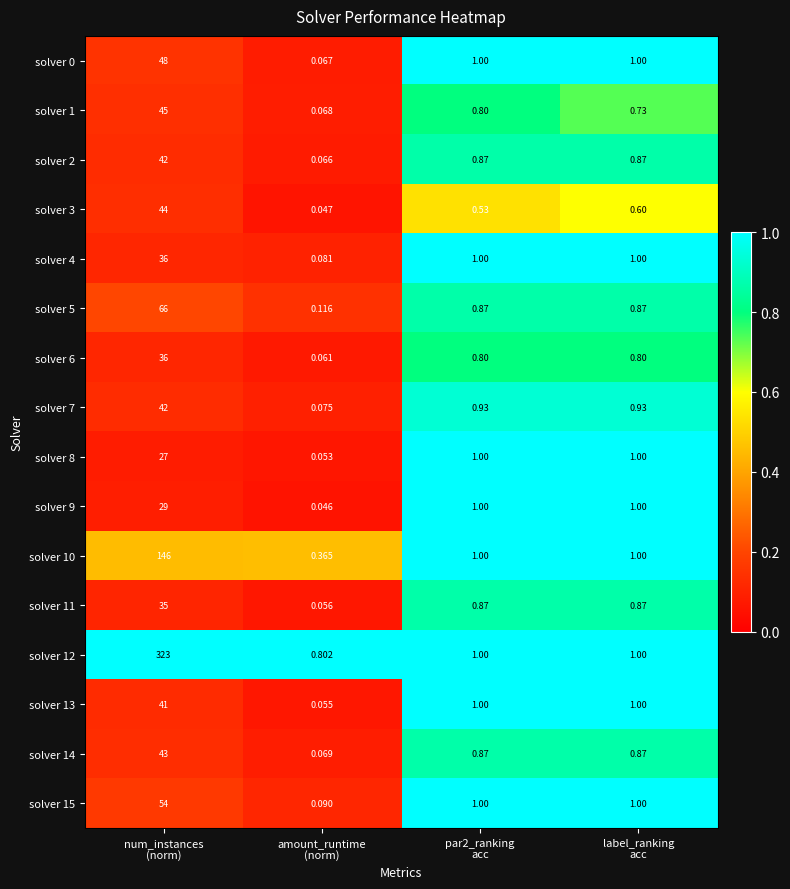

Which series has the largest range (max minus min)?

solver 12